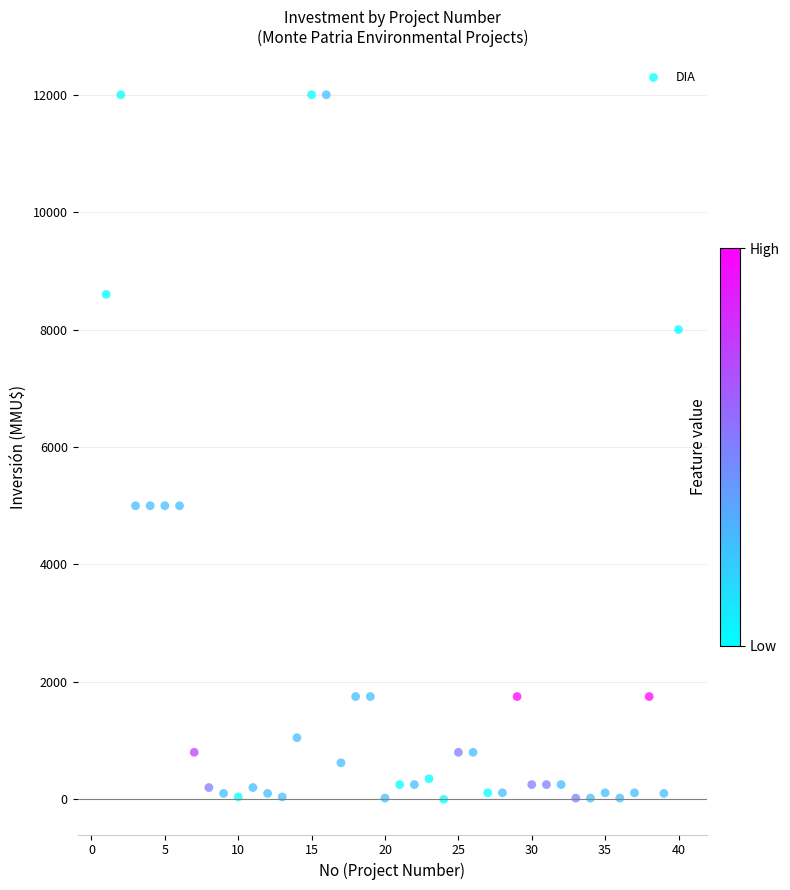

What is the range of X values (max minus min)?

39